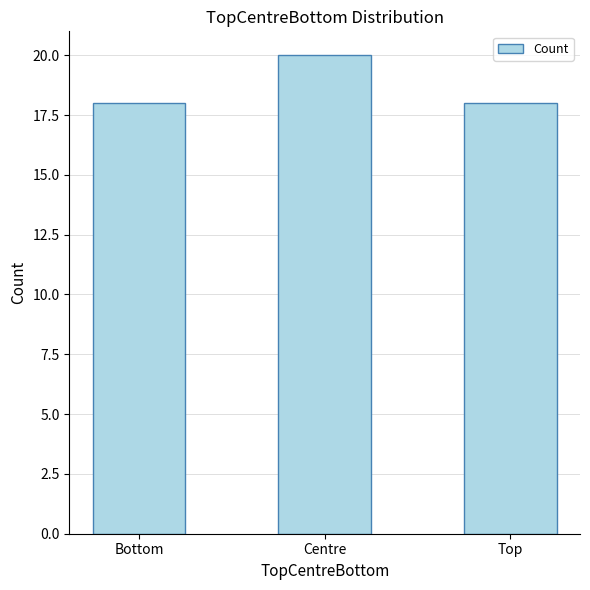

Reading left to right, list all the values displayed in this chart.

18	20	18